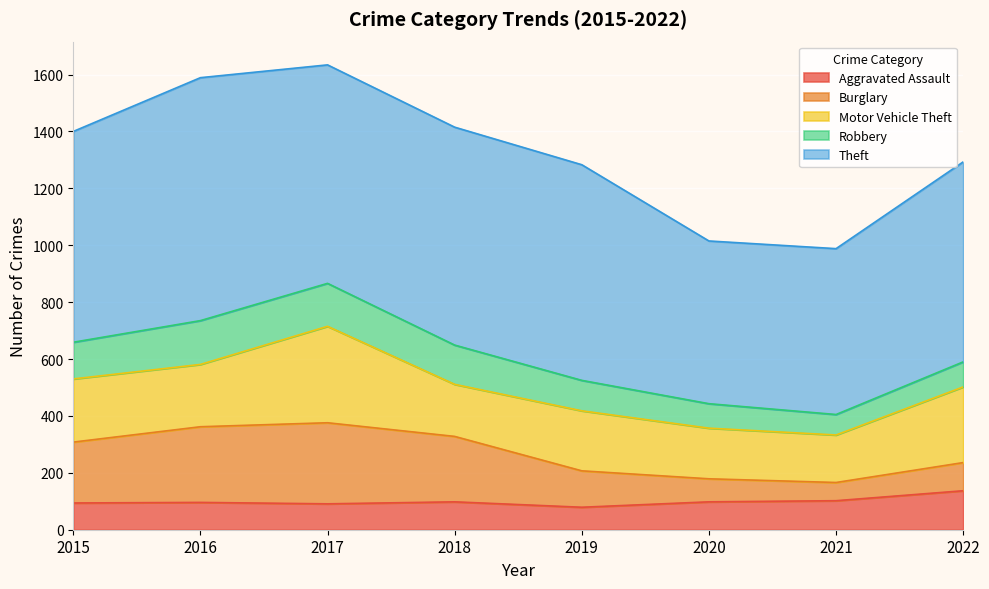

List the series in order of their peak value, highest first.

Theft, Motor Vehicle Theft, Burglary, Robbery, Aggravated Assault